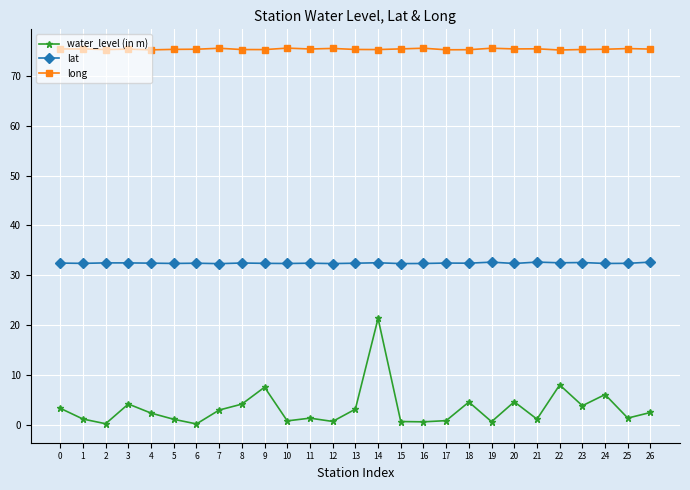

True or false: lat has more than 2 interior local peaks.

True